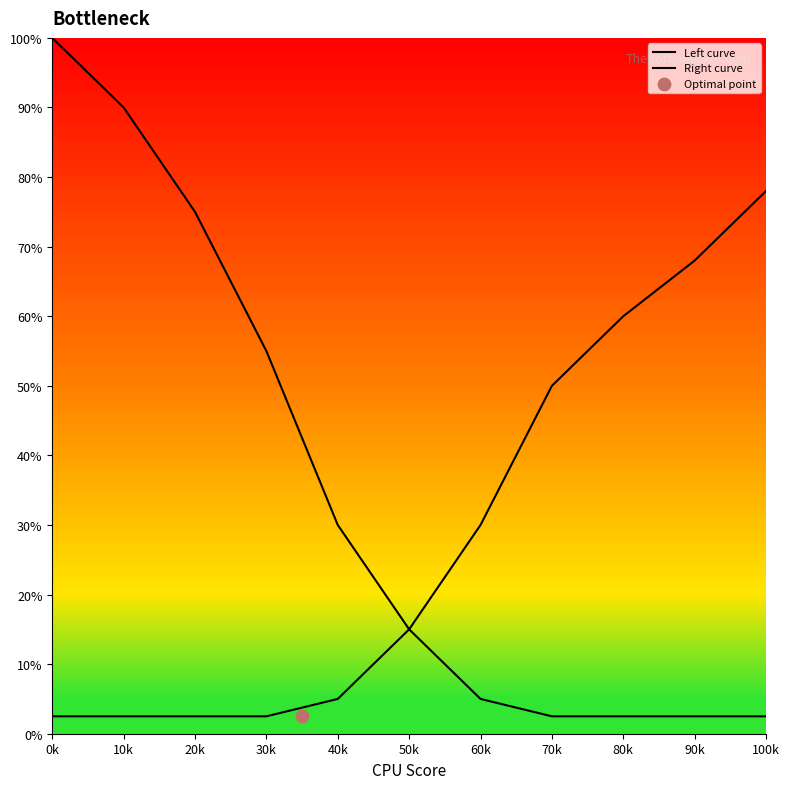

Which series has the largest total across all categories?

Left curve